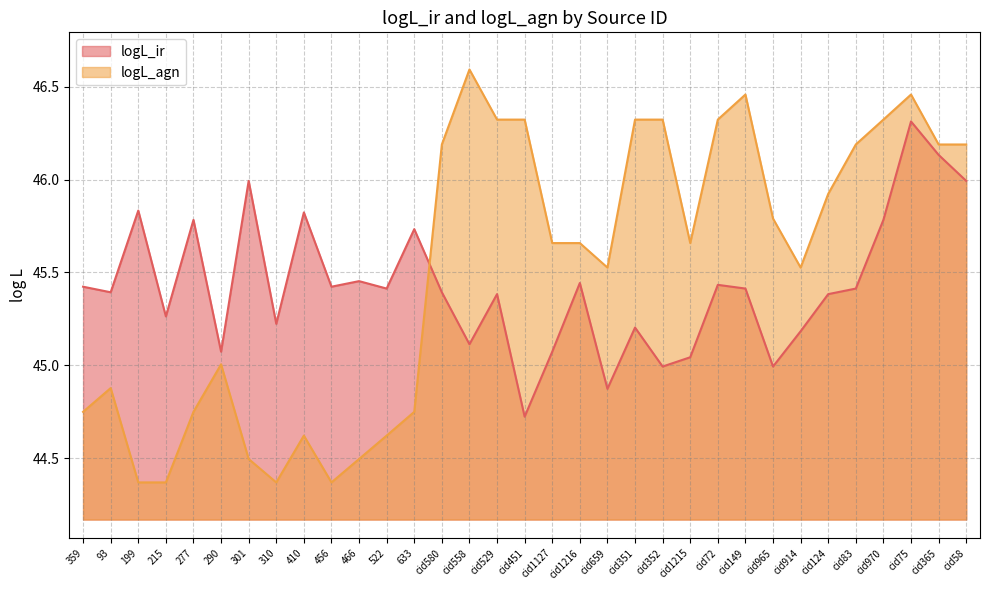

Rank the series by their average value, from highest to lowest.

logL_agn, logL_ir